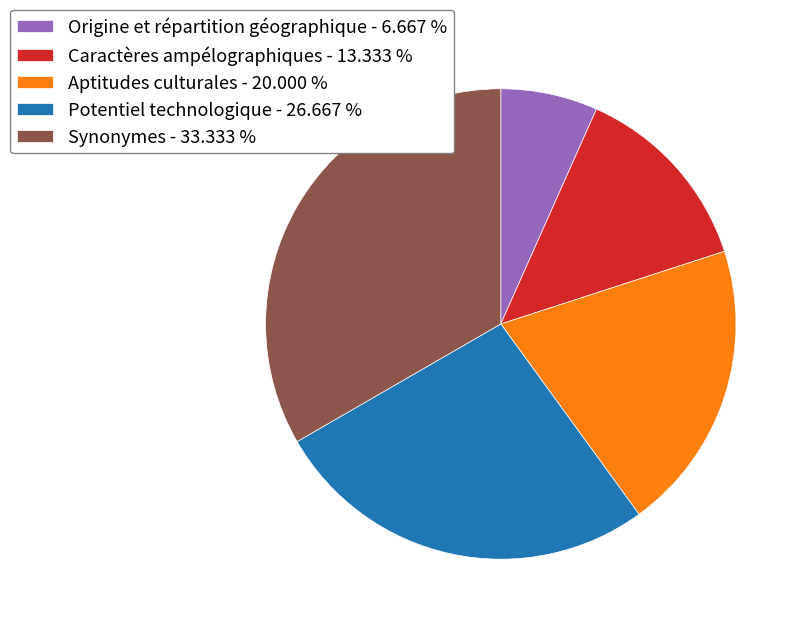

Approximately how many times larger is the value at Caractères ampélographiques - 13.333 % compared to Origine et répartition géographique - 6.667 %?

2.0